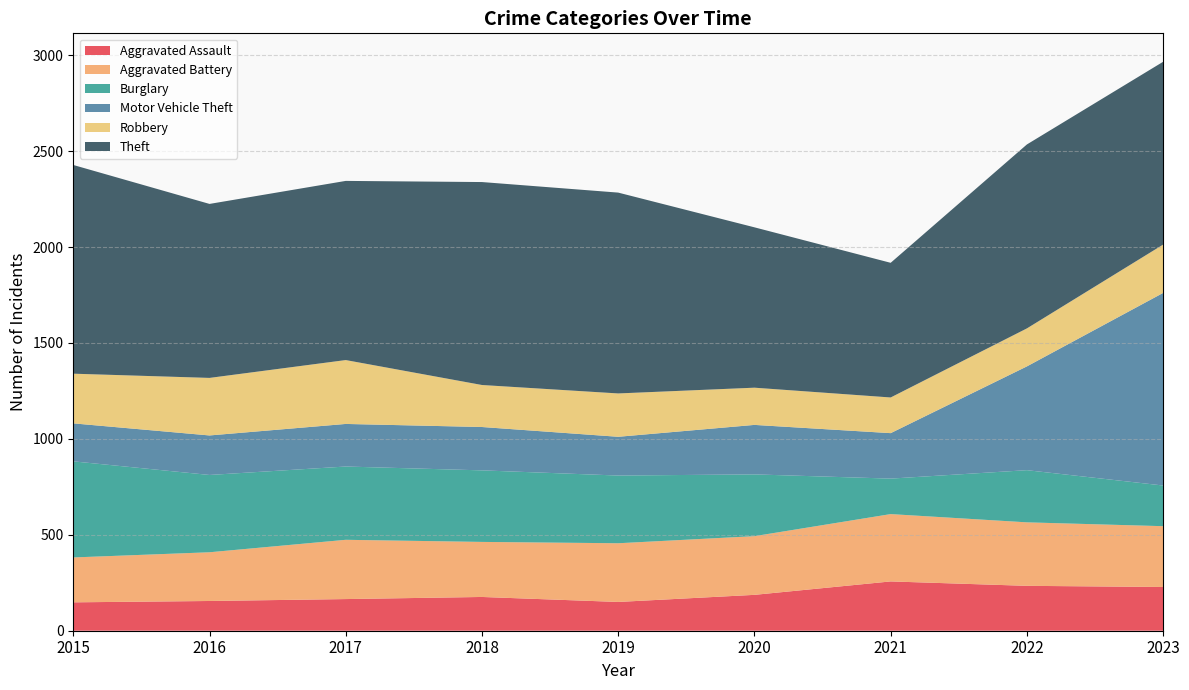

Reading left to right, list all the values displayed in this chart.

Aggravated Assault: 148	155	165	176	150	187	257	234	228
Aggravated Battery: 234	254	309	287	306	306	351	331	317
Burglary: 501	403	382	373	353	322	185	272	212
Motor Vehicle Theft: 198	206	222	226	202	258	237	541	1004
Robbery: 259	300	333	219	226	194	186	198	252
Theft: 1088	907	934	1058	1047	836	702	959	953